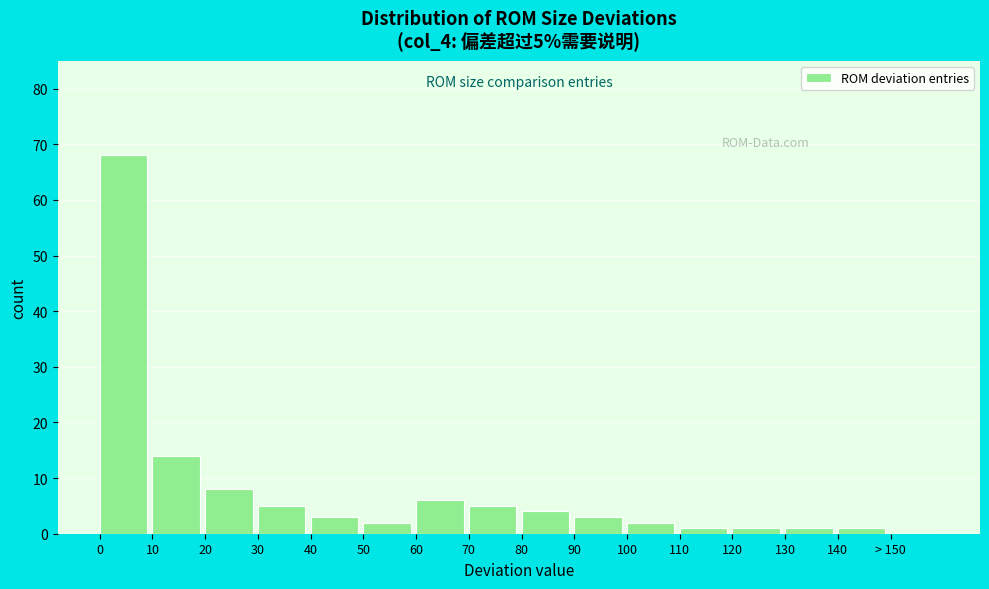

Reading left to right, extract all data points from this chart.

0=68	10=14	20=8	30=5	40=3	50=2	60=6	70=5	80=4	90=3	100=2	110=1	120=1	130=1	140=1	> 150=0